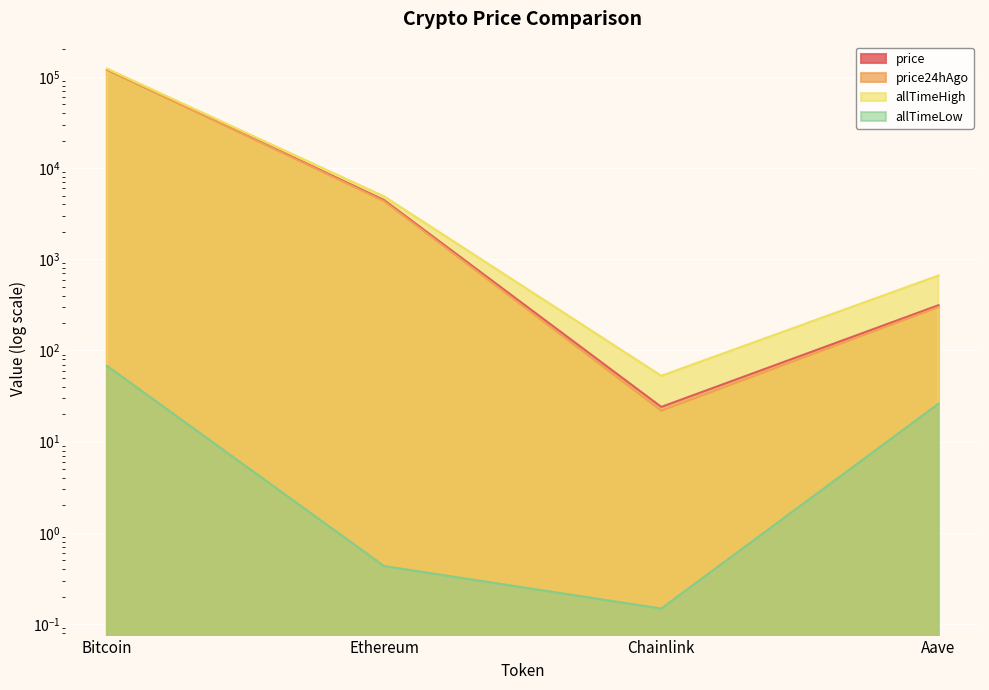

True or false: allTimeLow and allTimeHigh cross at least once.

False